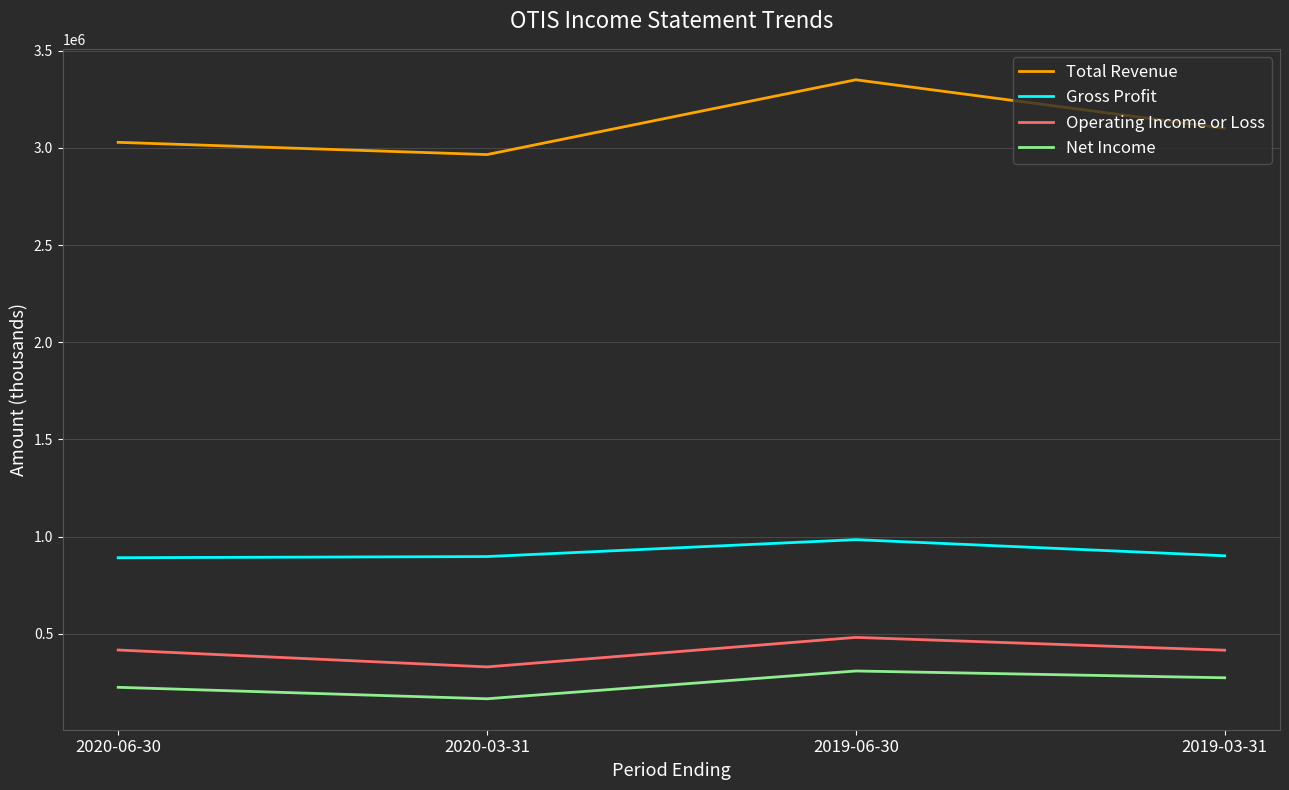

What is the average value of the Net Income series?

242500